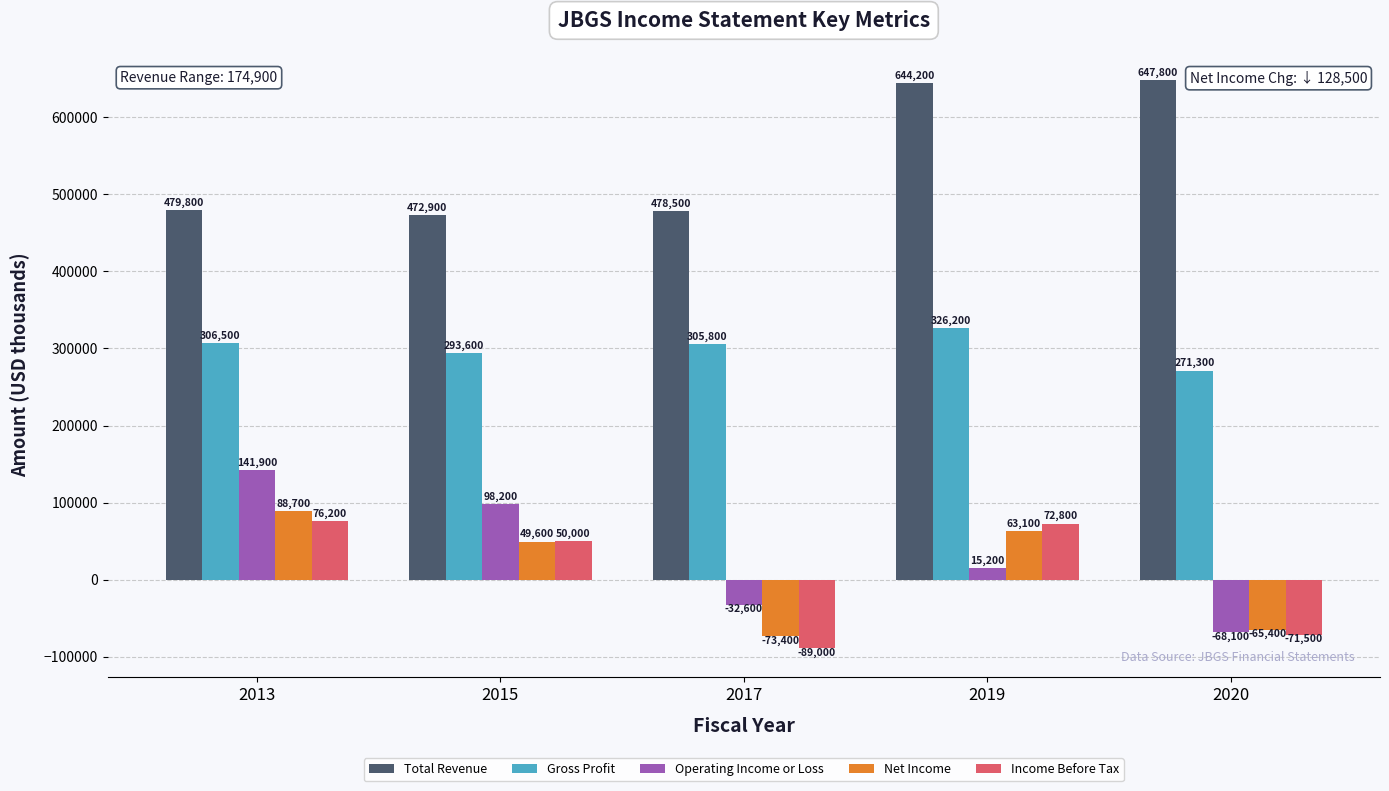

What is the difference between the highest and lowest values at 2020?

719300